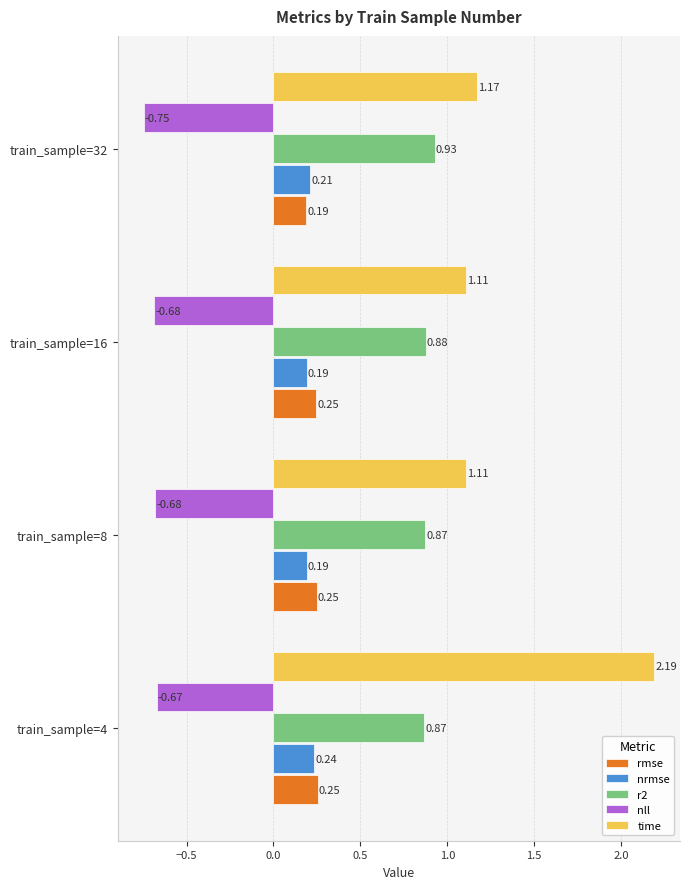

At which label is nll closest to 0?

train_sample=4